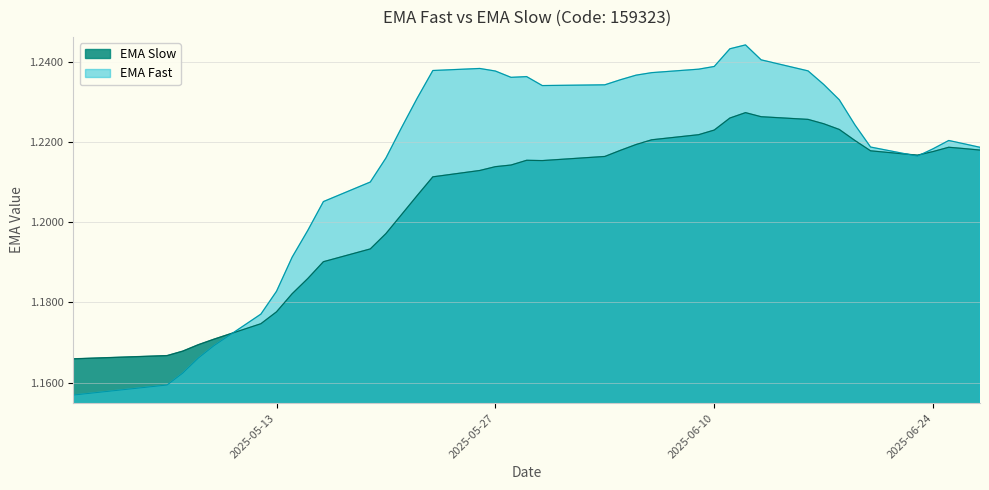

Reading left to right, transcribe all the data shown in this chart.

EMA Fast: 1.2	1.2	1.2	1.2	1.2	1.2	1.2	1.2	1.2	1.2	1.2	1.2	1.2	1.2	1.2	1.2	1.2	1.2	1.2	1.2	1.2	1.2	1.2	1.2	1.2	1.2	1.2	1.2	1.2	1.2	1.2	1.2	1.2	1.2	1.2	1.2	1.2	1.2	1.2
EMA Slow: 1.2	1.2	1.2	1.2	1.2	1.2	1.2	1.2	1.2	1.2	1.2	1.2	1.2	1.2	1.2	1.2	1.2	1.2	1.2	1.2	1.2	1.2	1.2	1.2	1.2	1.2	1.2	1.2	1.2	1.2	1.2	1.2	1.2	1.2	1.2	1.2	1.2	1.2	1.2